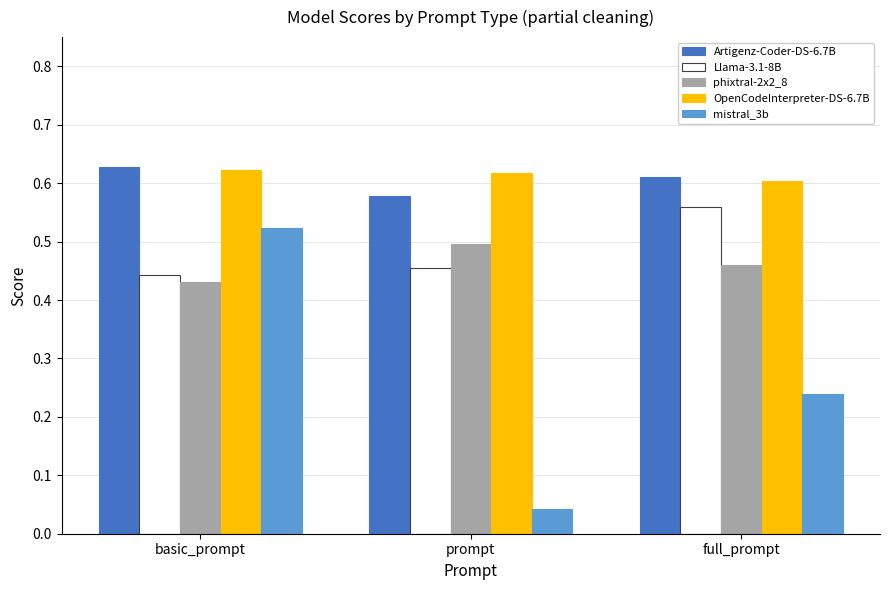

Which series has the largest total across all categories?

OpenCodeInterpreter-DS-6.7B